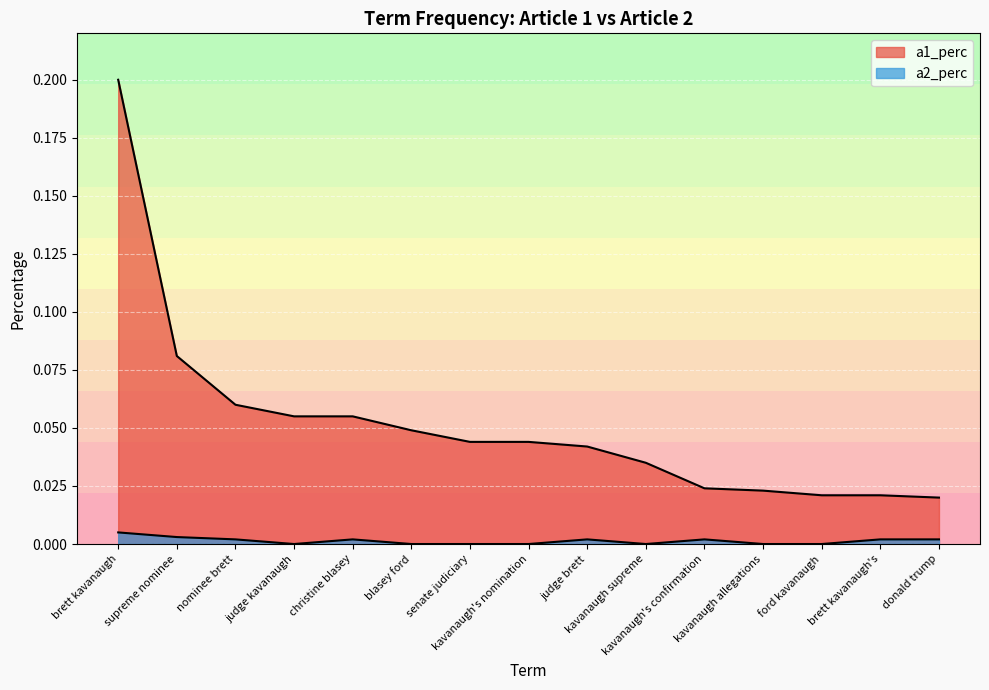

What is the difference between the maximum and minimum values in the a1_perc series?

0.2